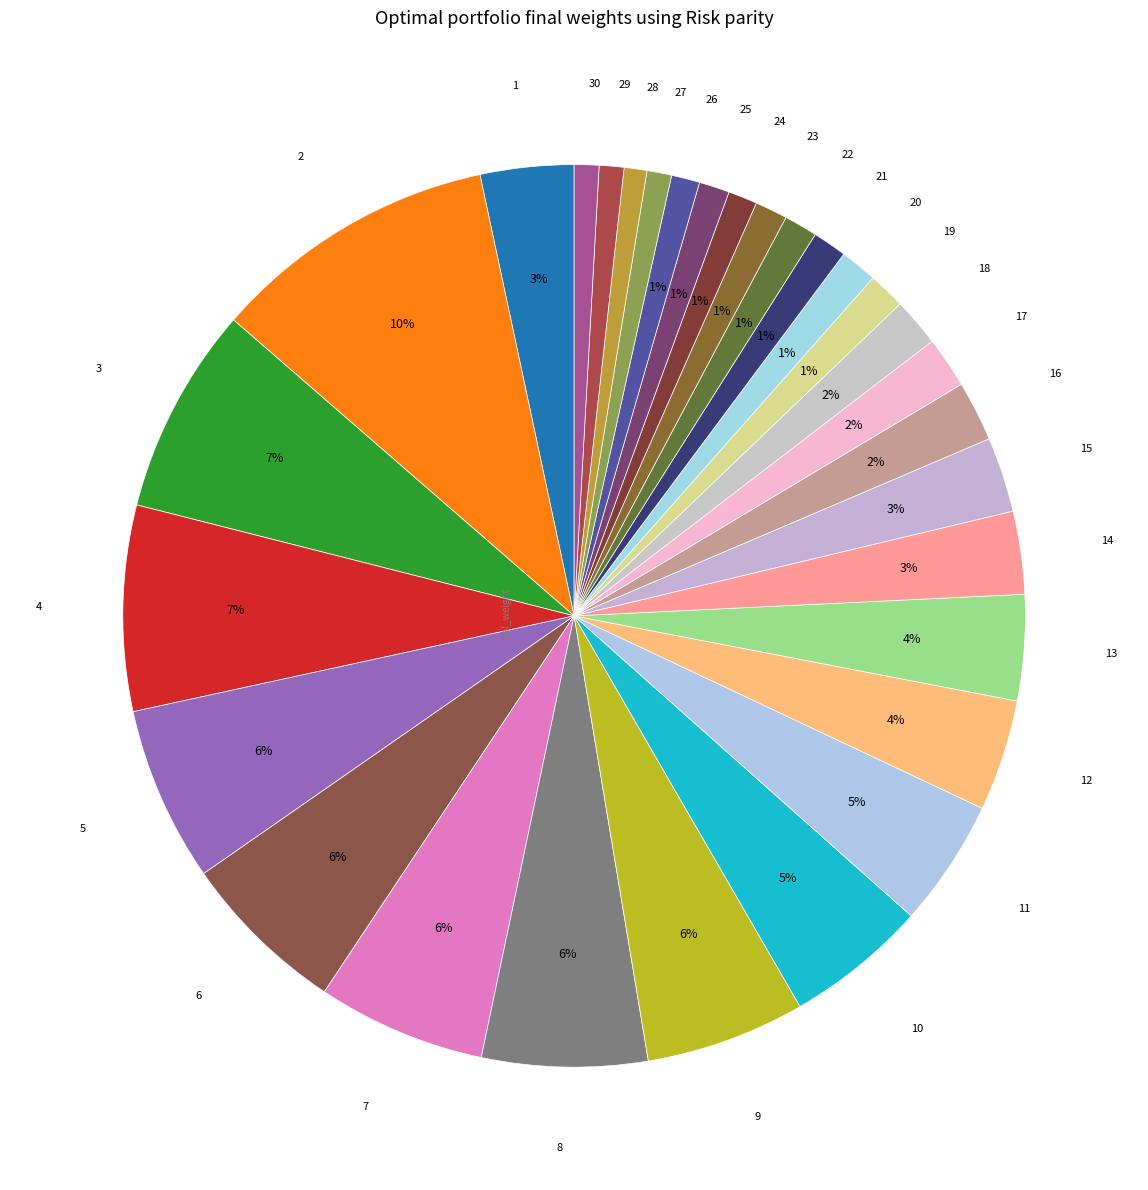

How many segments does this pie chart have?

30